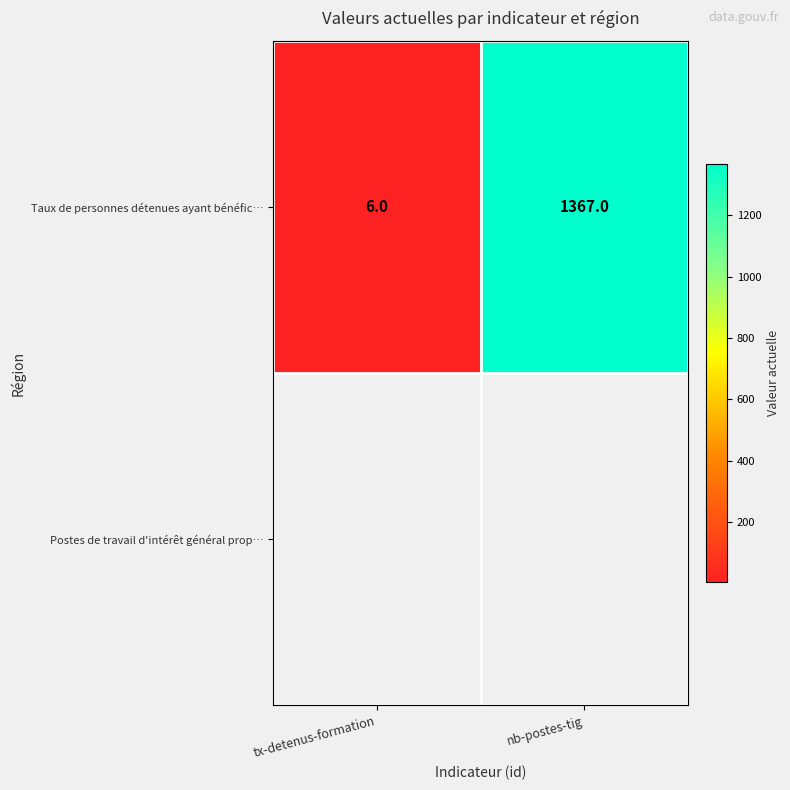

Is it true that the value at nb-postes-tig is 1367?

True